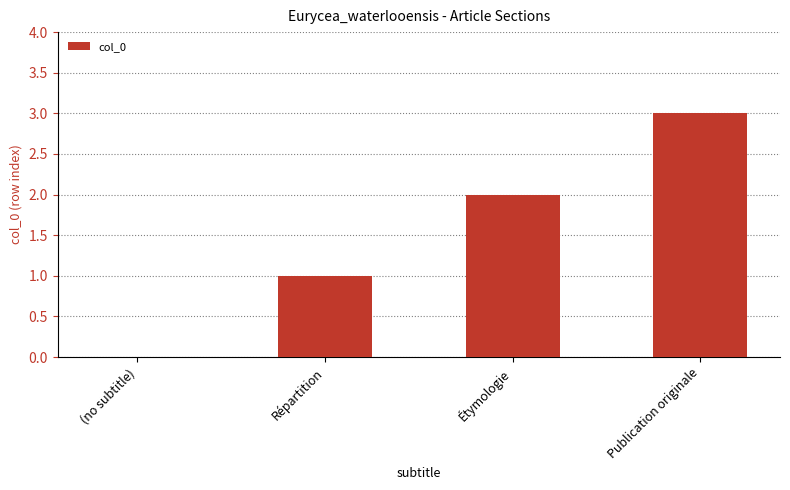

What is the difference between the values at (no subtitle) and Étymologie?

2